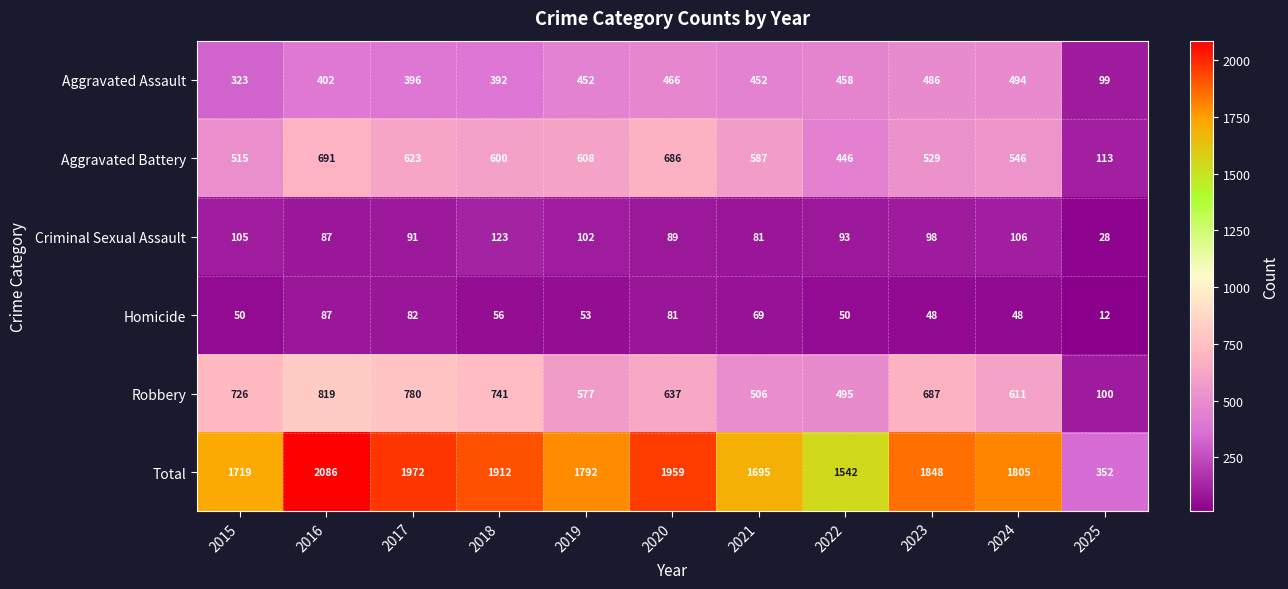

Rank the series by their maximum value, from lowest to highest.

Homicide, Criminal Sexual Assault, Aggravated Assault, Aggravated Battery, Robbery, Total